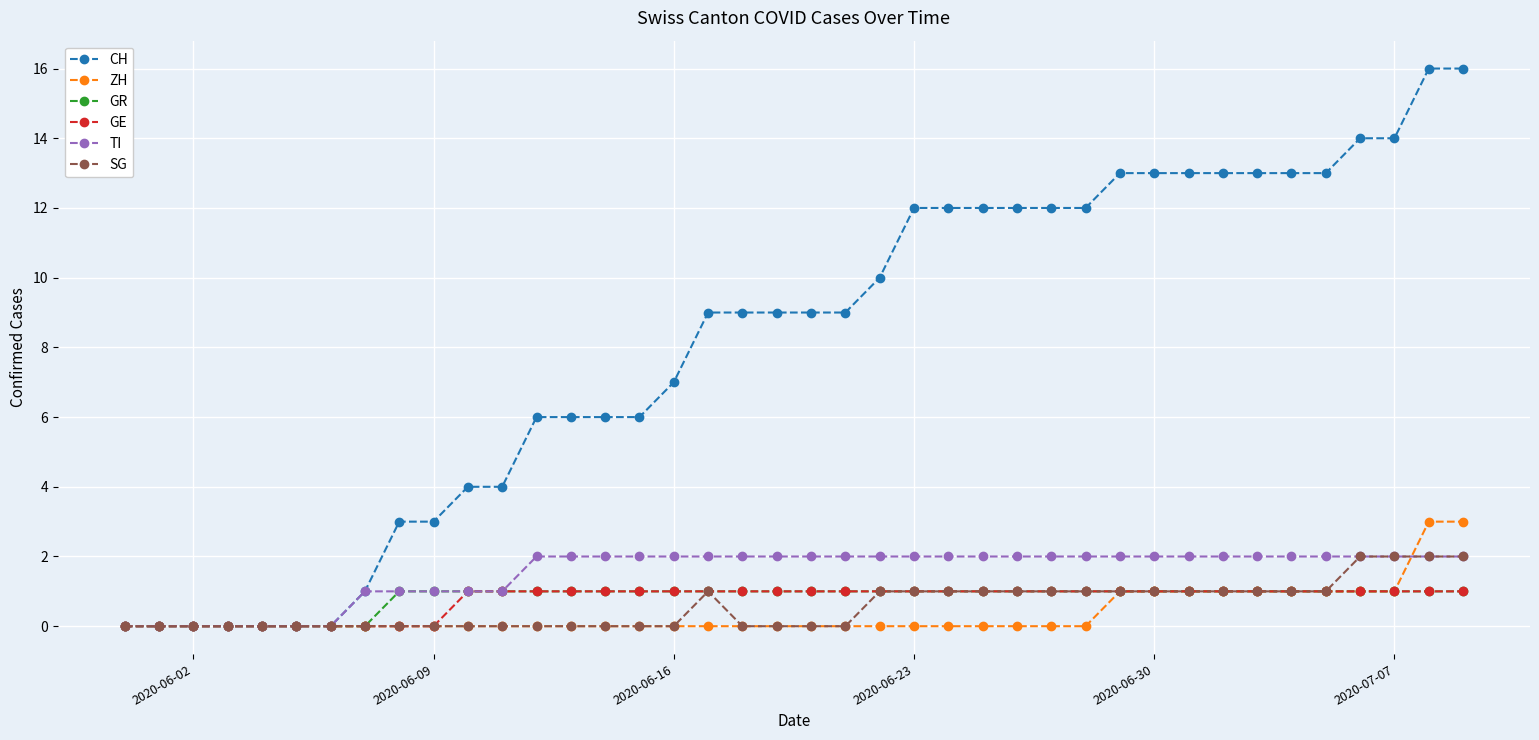

Which series has the largest total across all categories?

CH